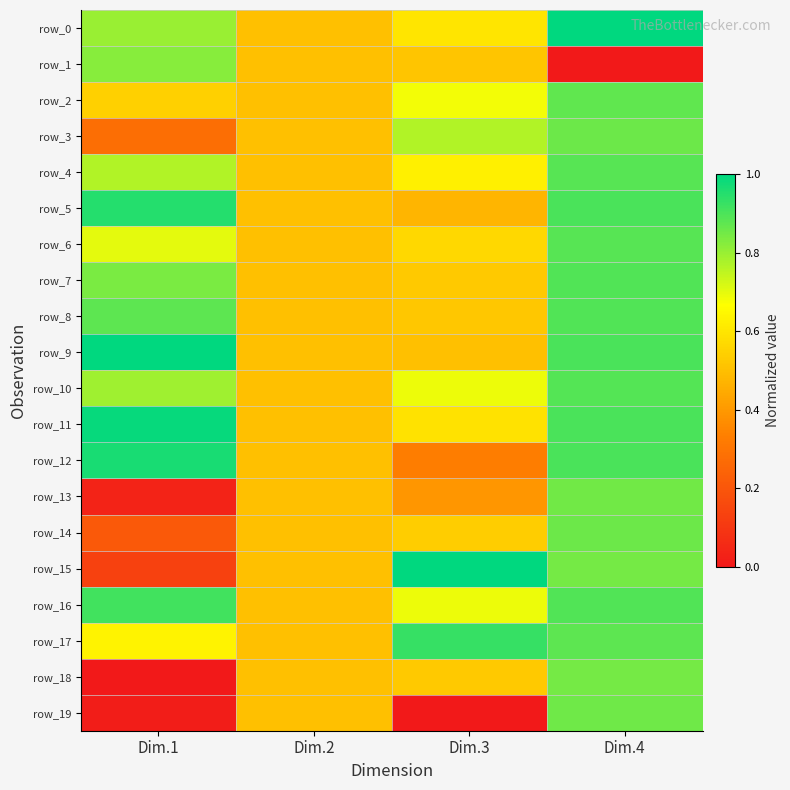

What is the average value of the row_3 series?

0.6